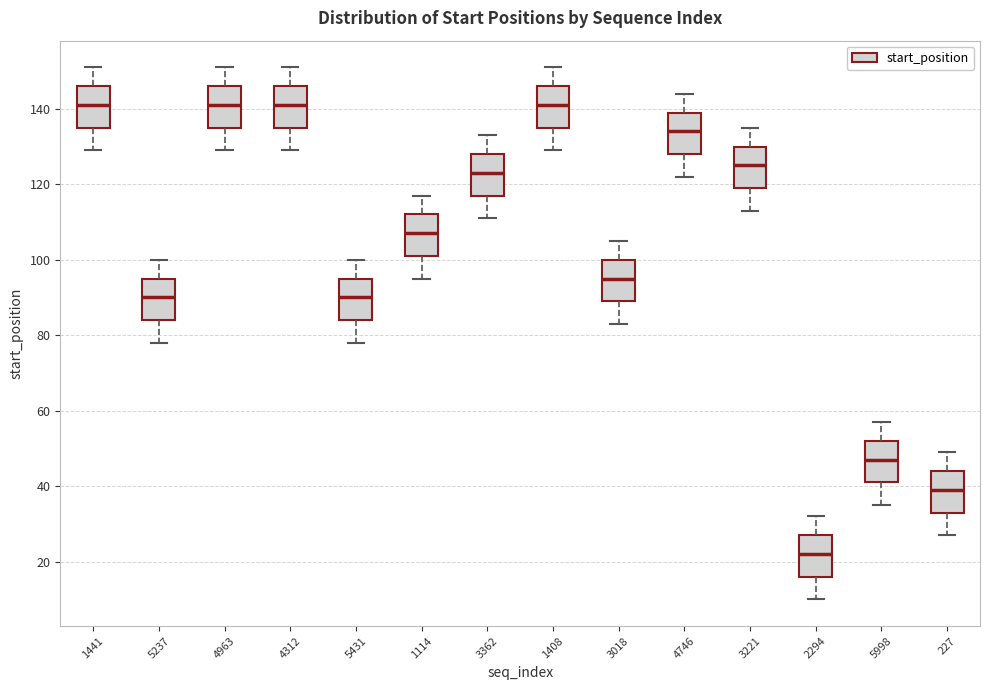

Reading left to right, read every box against the y-axis: the position of its median line, the range the box covers, and the ends of its whiskers. The values are not printed on the chart, so give them approximately, as read against the axis.

1441: median 142, box 136 to 146, whiskers 130 to 152
5237: median 90, box 84 to 96, whiskers 78 to 100
4963: median 142, box 136 to 146, whiskers 130 to 152
4312: median 142, box 136 to 146, whiskers 130 to 152
5431: median 90, box 84 to 96, whiskers 78 to 100
1114: median 108, box 102 to 112, whiskers 96 to 118
3362: median 124, box 118 to 128, whiskers 112 to 134
1408: median 142, box 136 to 146, whiskers 130 to 152
3018: median 96, box 90 to 100, whiskers 84 to 106
4746: median 134, box 128 to 140, whiskers 122 to 144
3221: median 126, box 120 to 130, whiskers 114 to 136
2294: median 22, box 16 to 28, whiskers 10 to 32
5998: median 48, box 42 to 52, whiskers 36 to 58
227: median 40, box 34 to 44, whiskers 28 to 50